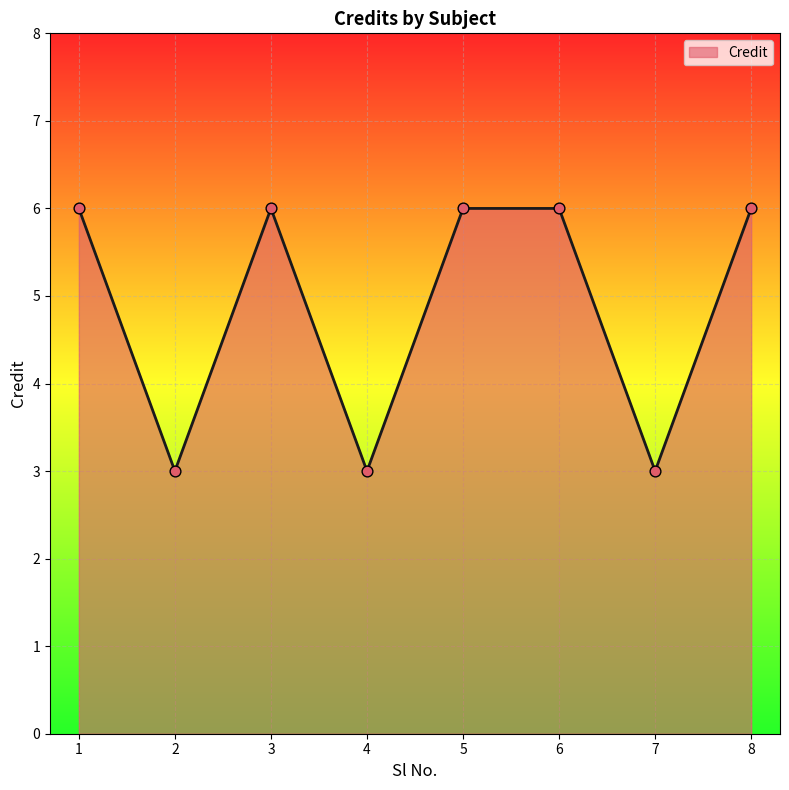

What is the ratio of the value at 4 to the value at 1?

0.5